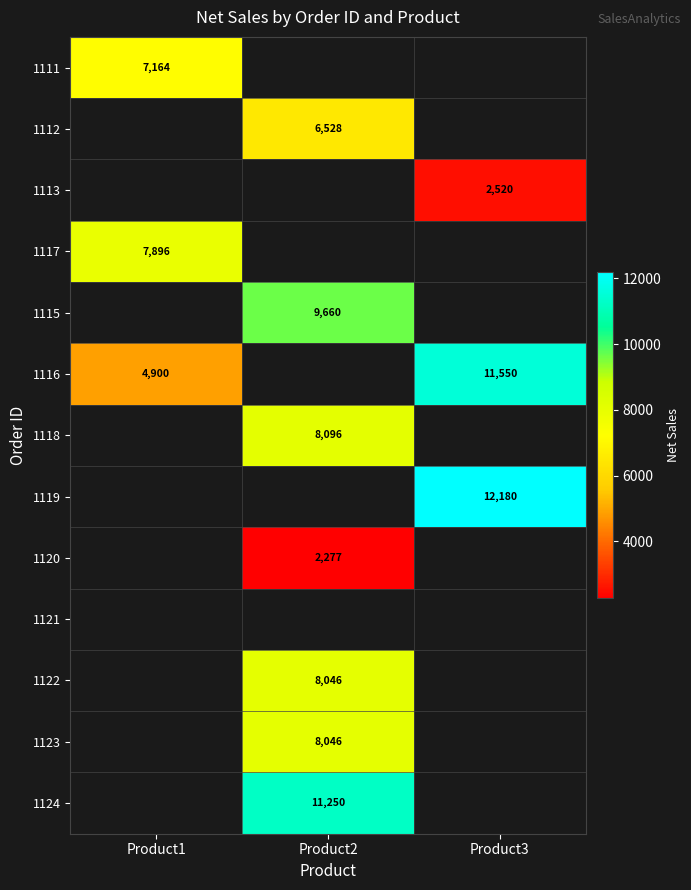

The value of 1118 at Product2 is 5434. True or false?

False